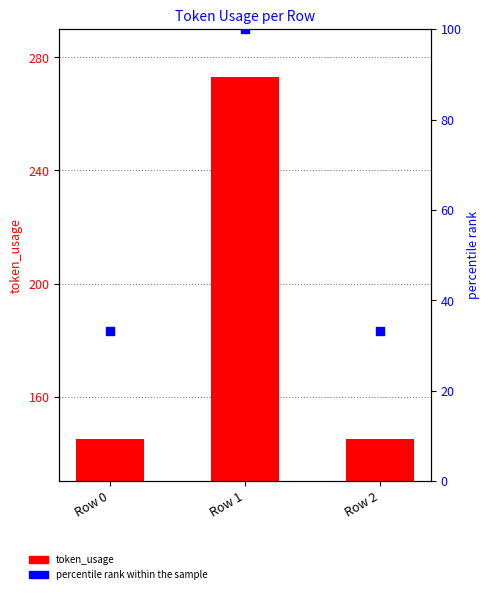

What is the total value across all series at Row 0?

178.3